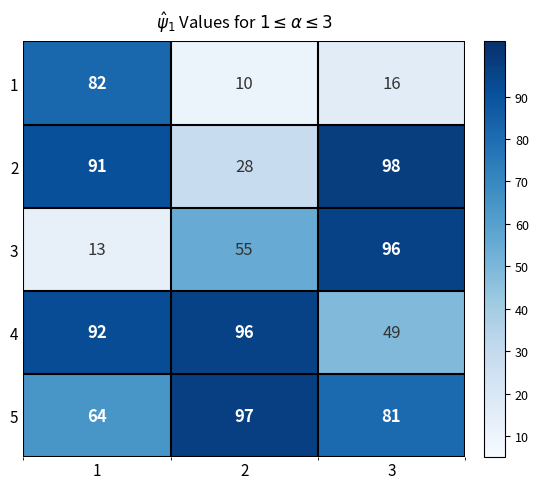

Is it true that 4 equals 67 at 3?

False